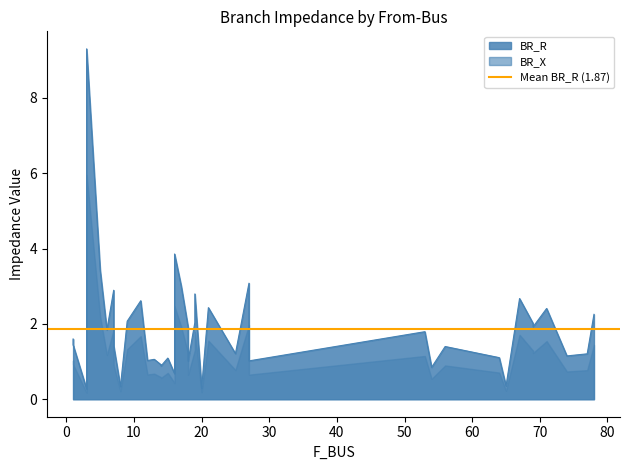

Does the chart have visible grid lines?

No